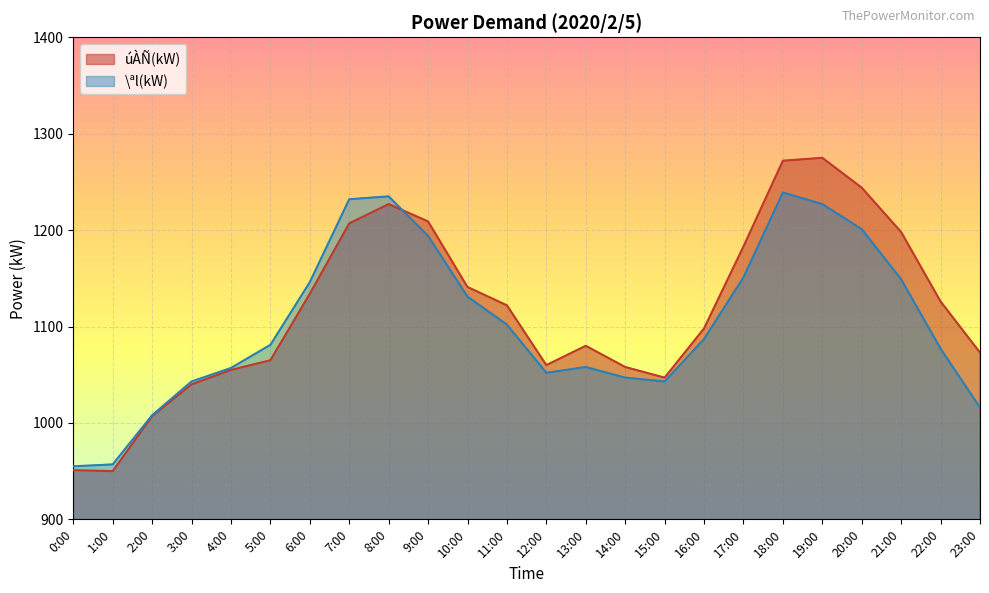

Does the chart display data point markers on the line(s)?

No